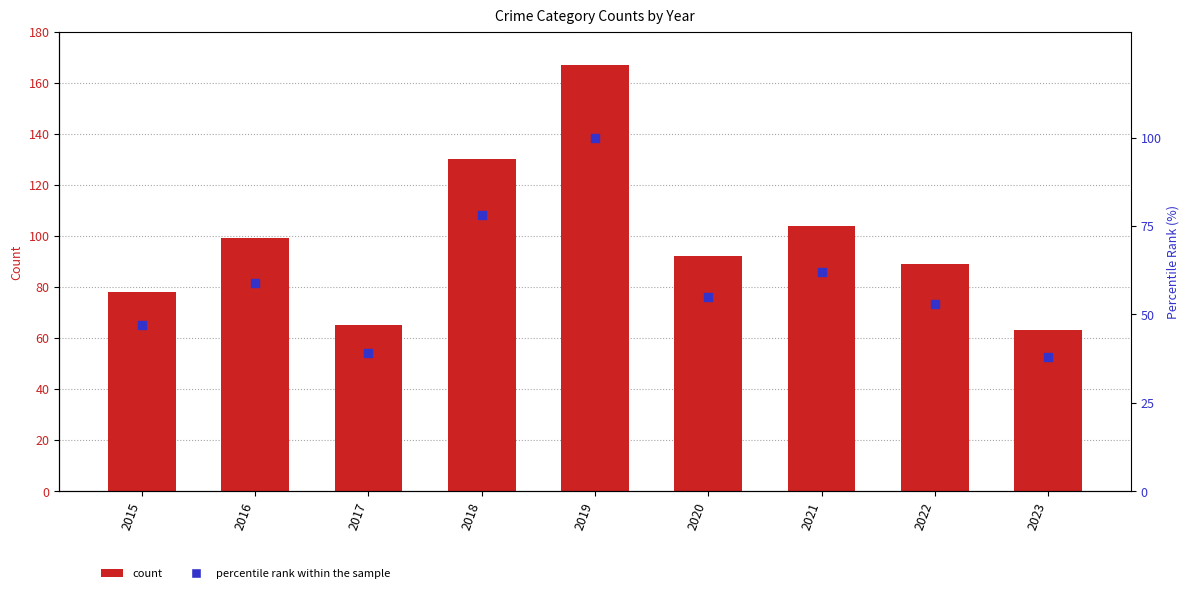

Which series has the largest Y range (max minus min)?

Total